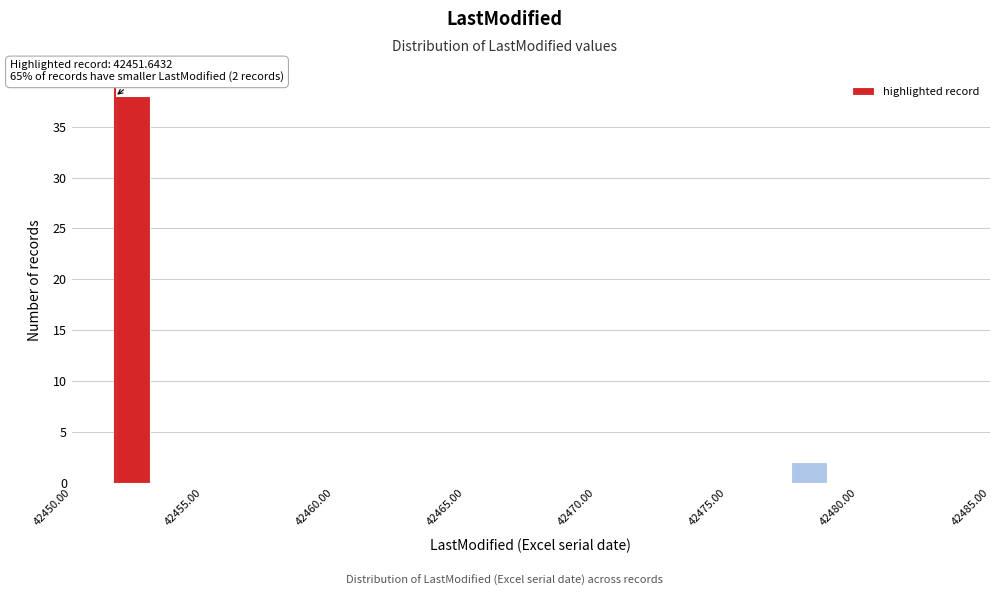

Read against the x-axis, roughly where is the centre of the tallest bar?

42452.5